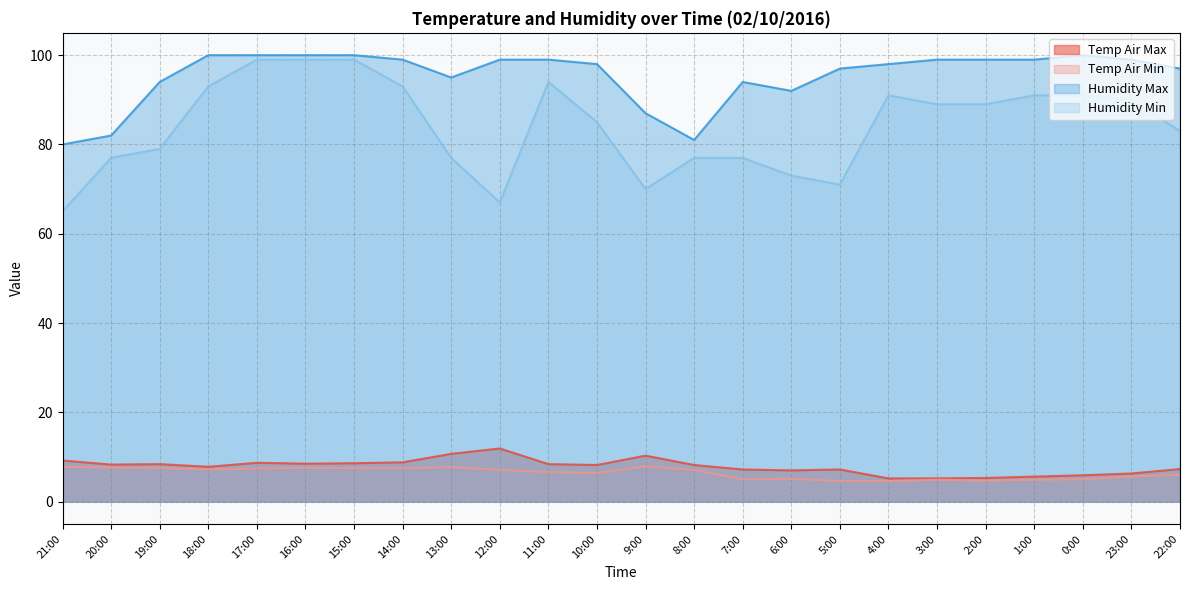

True or false: Temp Air Min and Humidity Max intersect in this chart.

False